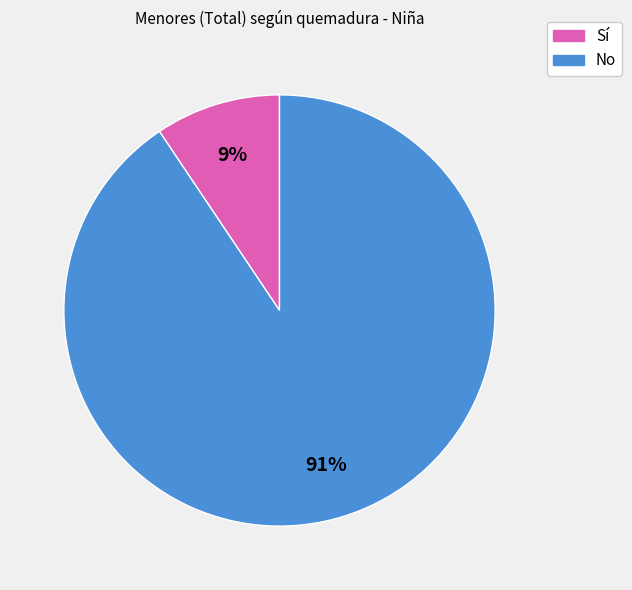

Is it true that No is 91% of the pie?

True